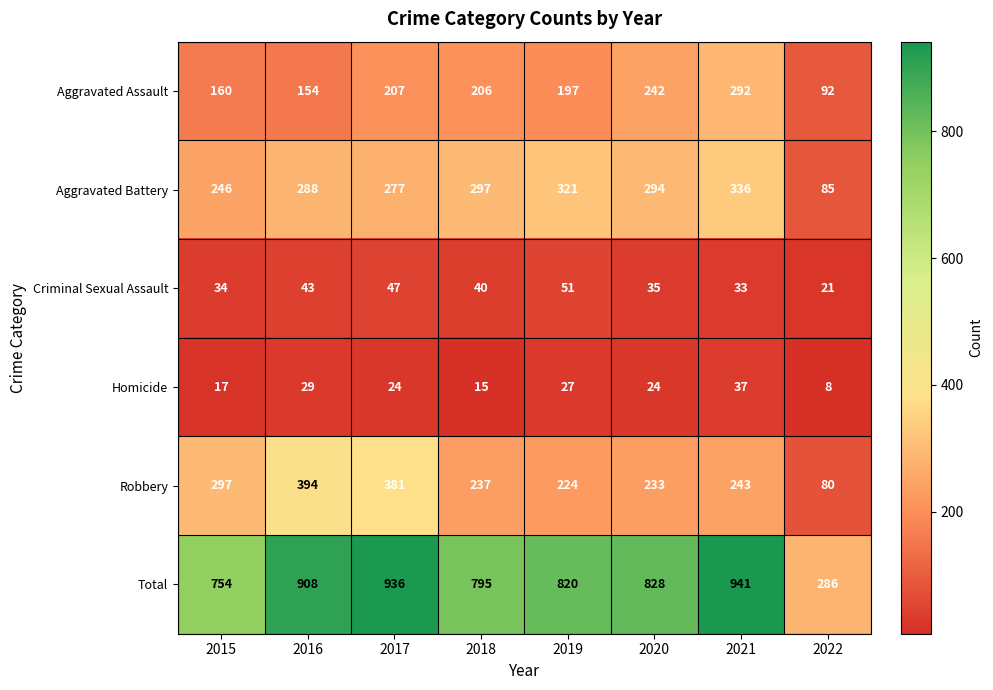

Which label corresponds to the largest value in the chart?

2021